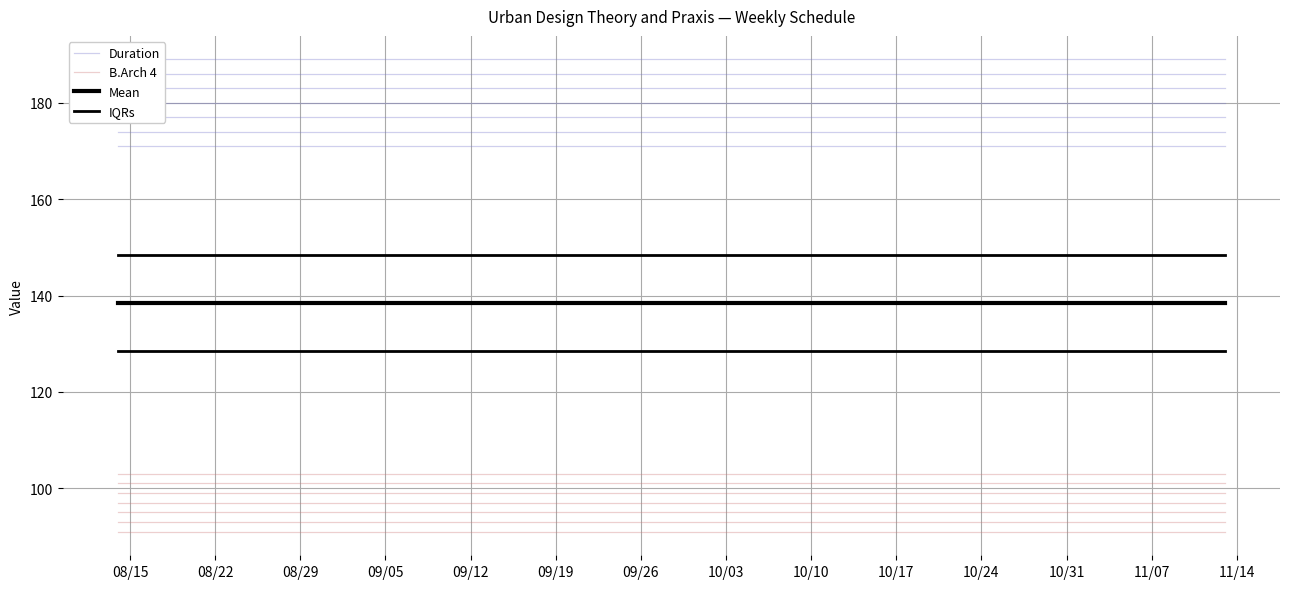

What is the maximum value for Duration?

174.0